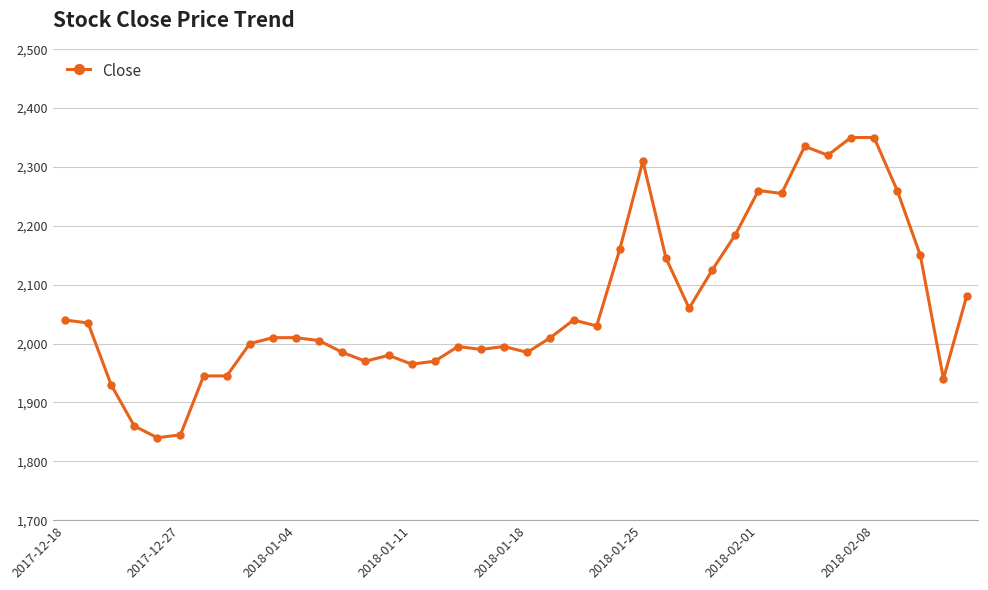

What is the average value?

2067